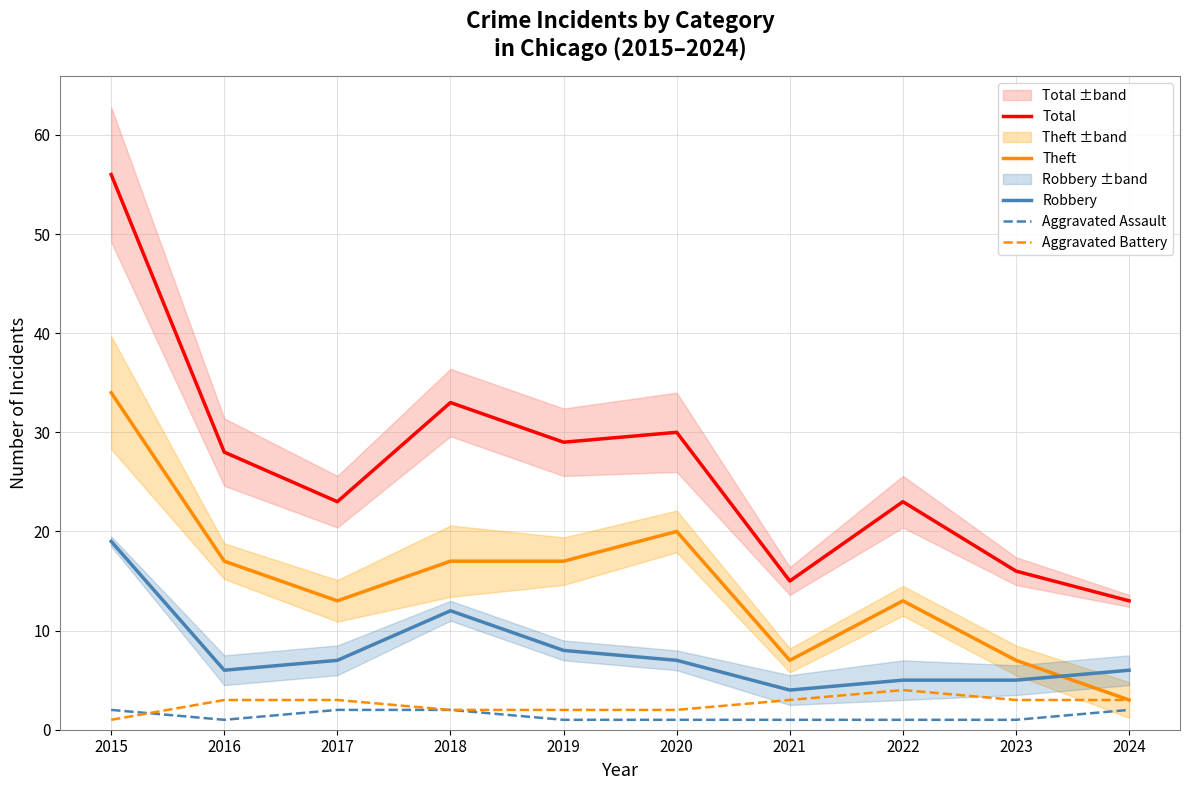

Where is the first local minimum for Total?

2017